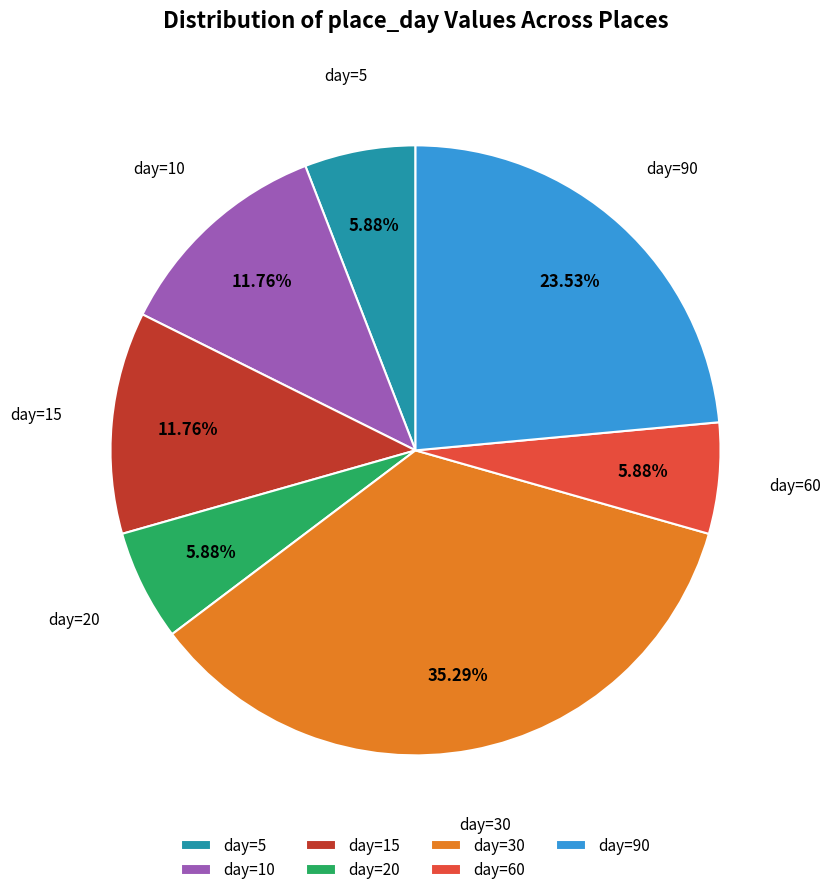

To the nearest percent, what is the difference between the largest and smallest slice percentages?

29%